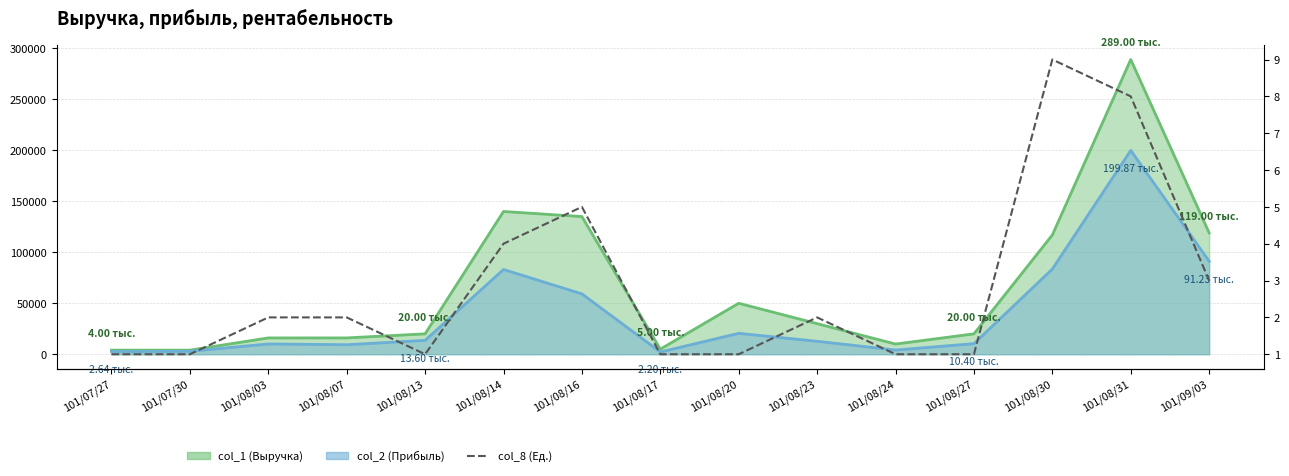

Reading left to right, list all the values displayed in this chart.

101/07/27=1	101/07/30=1	101/08/03=2	101/08/07=2	101/08/13=1	101/08/14=4	101/08/16=5	101/08/17=1	101/08/20=1	101/08/23=2	101/08/24=1	101/08/27=1	101/08/30=9	101/08/31=8	101/09/03=3